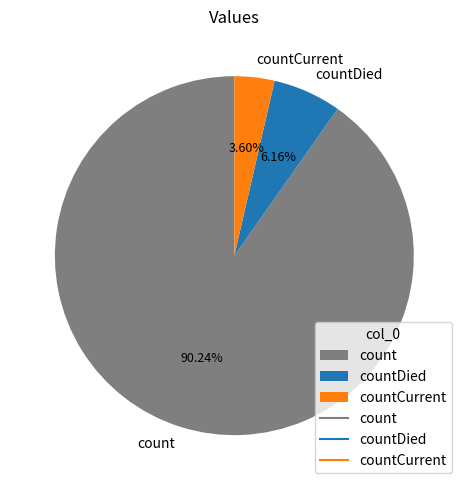

Which has a higher value, countDied or count?

count